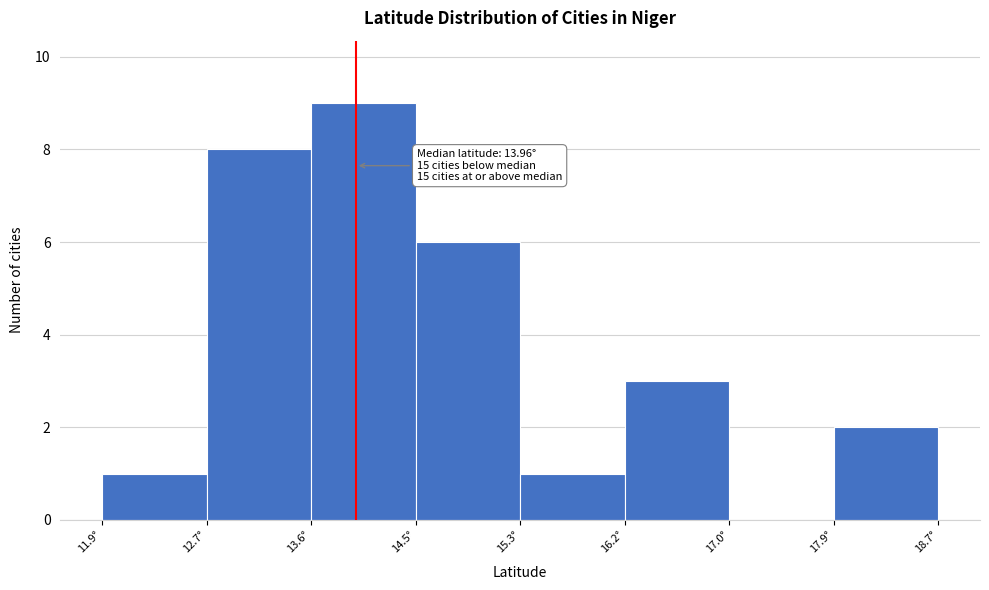

Which range on the x-axis has the tallest bar?

13.6 to 14.5